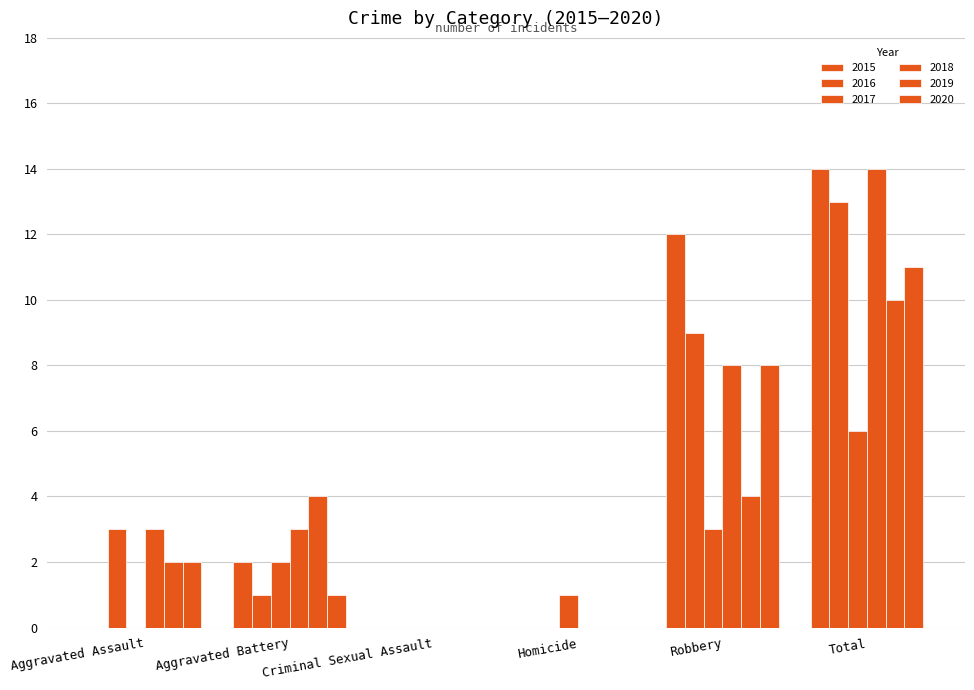

Are the bars horizontal?

No